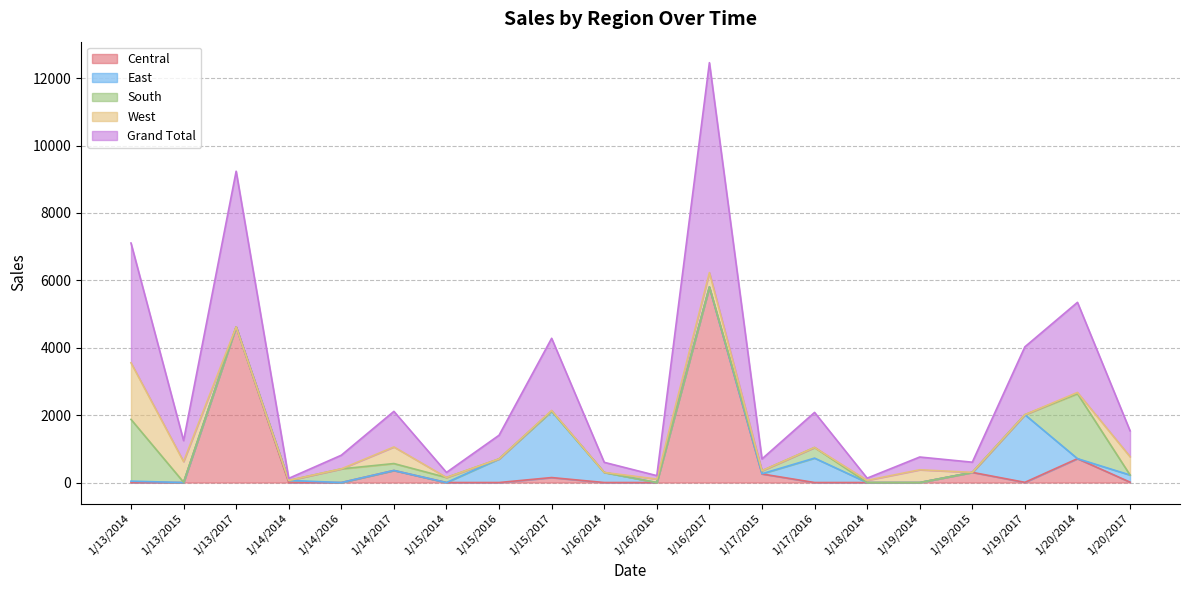

What is the difference between the East values at 1/20/2017 and 1/16/2016?

211.4